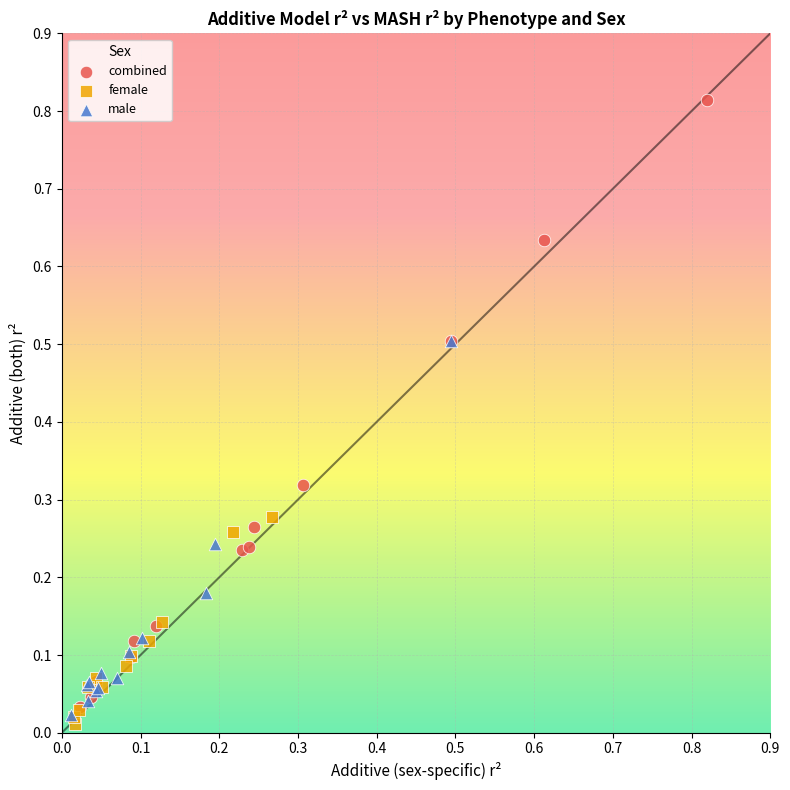

Which series has the widest spread of Y values?

combined